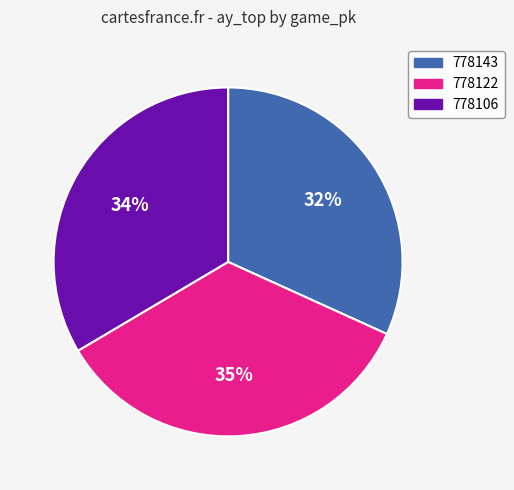

Which category has the biggest portion of the pie?

778122